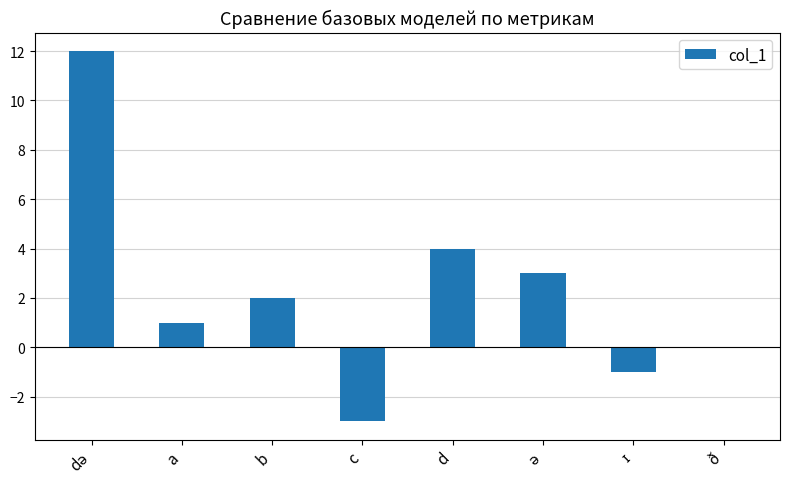

What is the sum of the values at b and a?

3